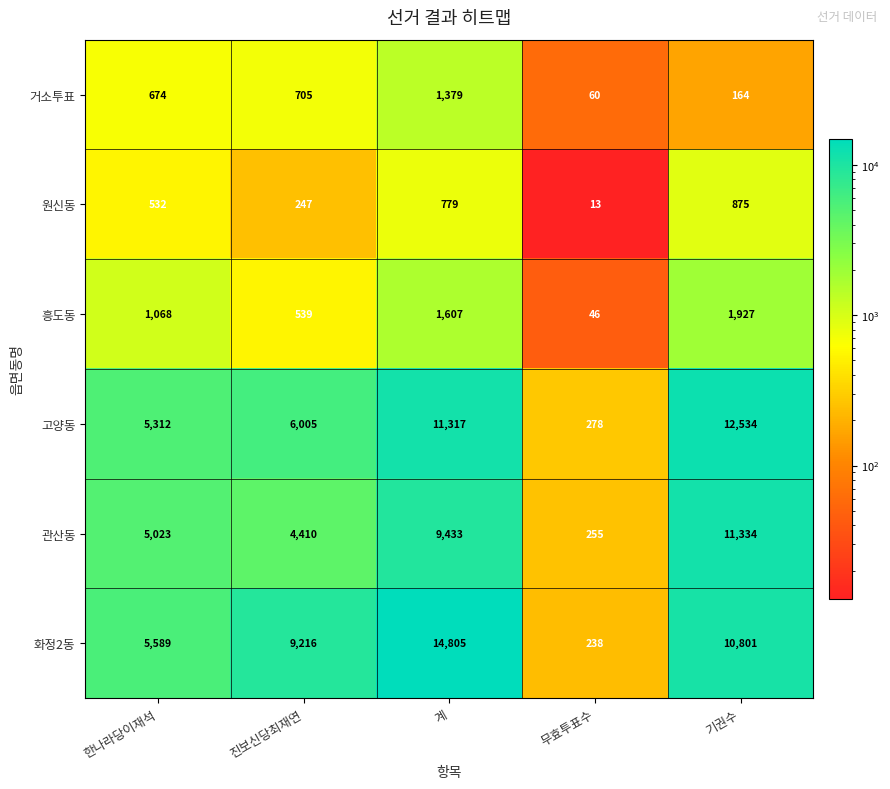

Which series has the widest spread of values?

화정2동